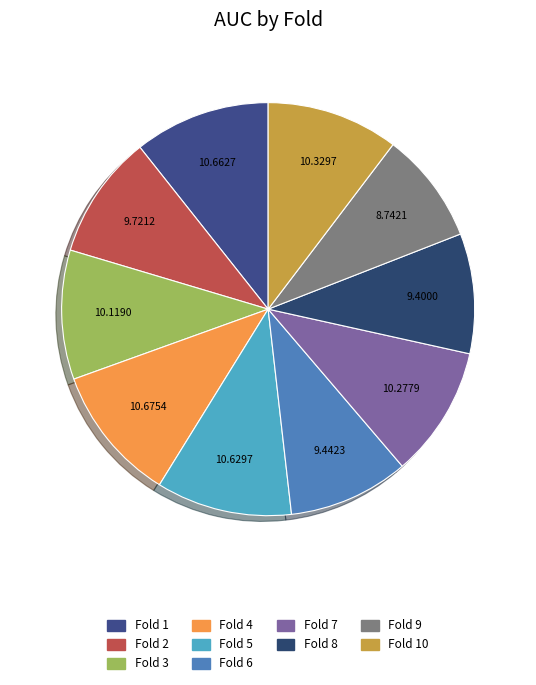

Count the number of slices in the pie.

10